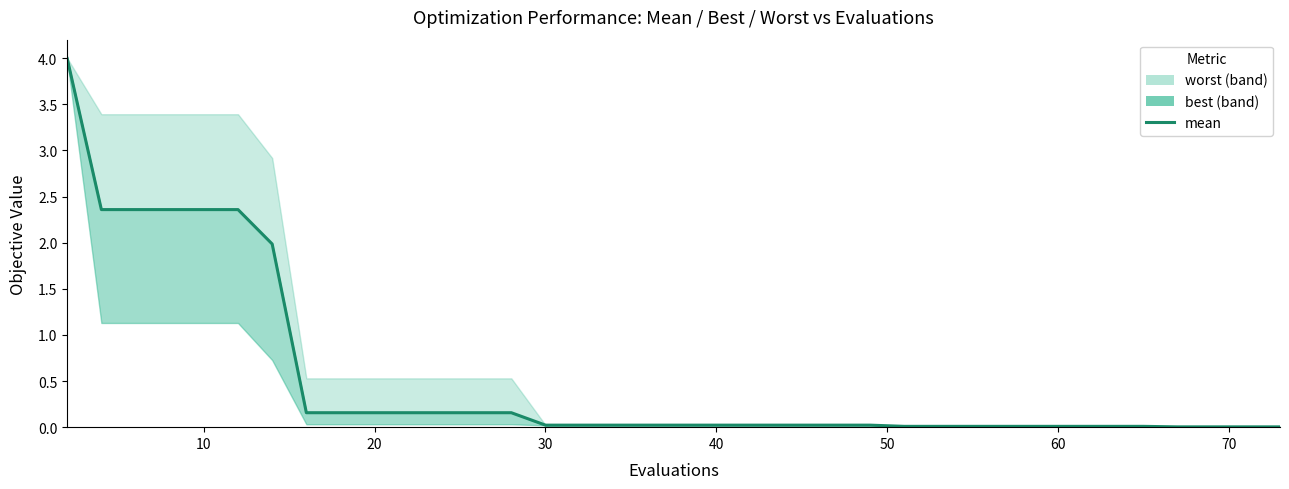

Does the chart display data point markers on the line(s)?

No